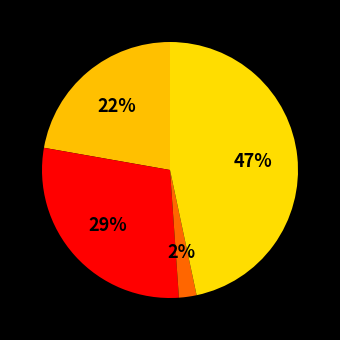

What is the smallest slice in the pie chart?

Criminal Sexual Assault